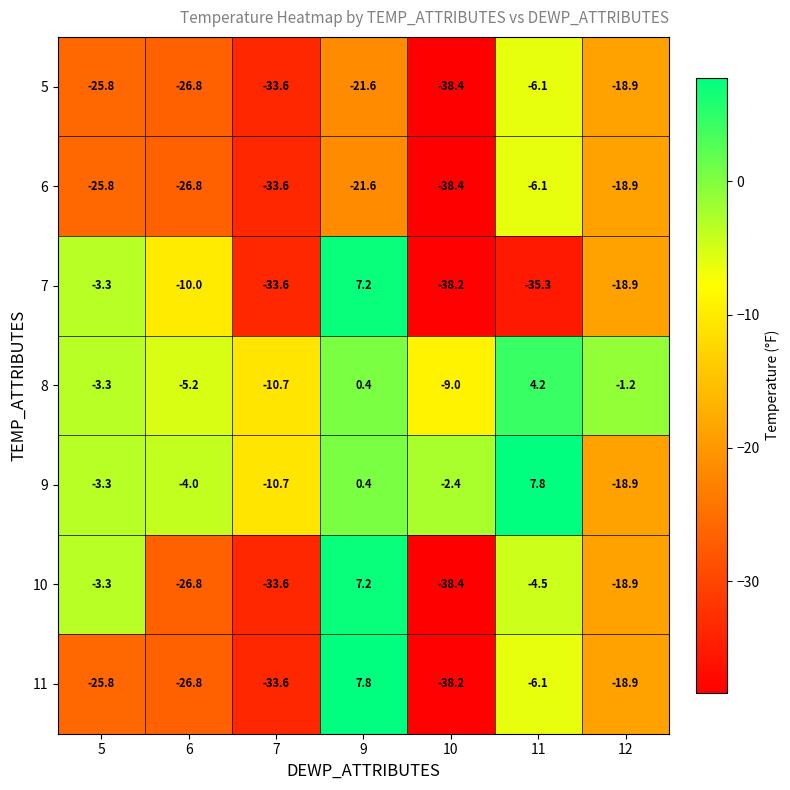

How many data points in 9 are less than -3?

4